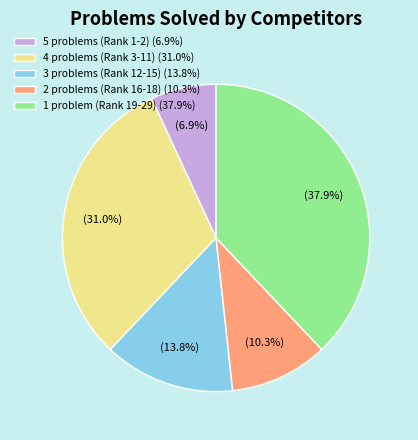

Rank the categories by value from highest to lowest.

1 problem (Rank 19-29) (37.9%), 4 problems (Rank 3-11) (31.0%), 3 problems (Rank 12-15) (13.8%), 2 problems (Rank 16-18) (10.3%), 5 problems (Rank 1-2) (6.9%)